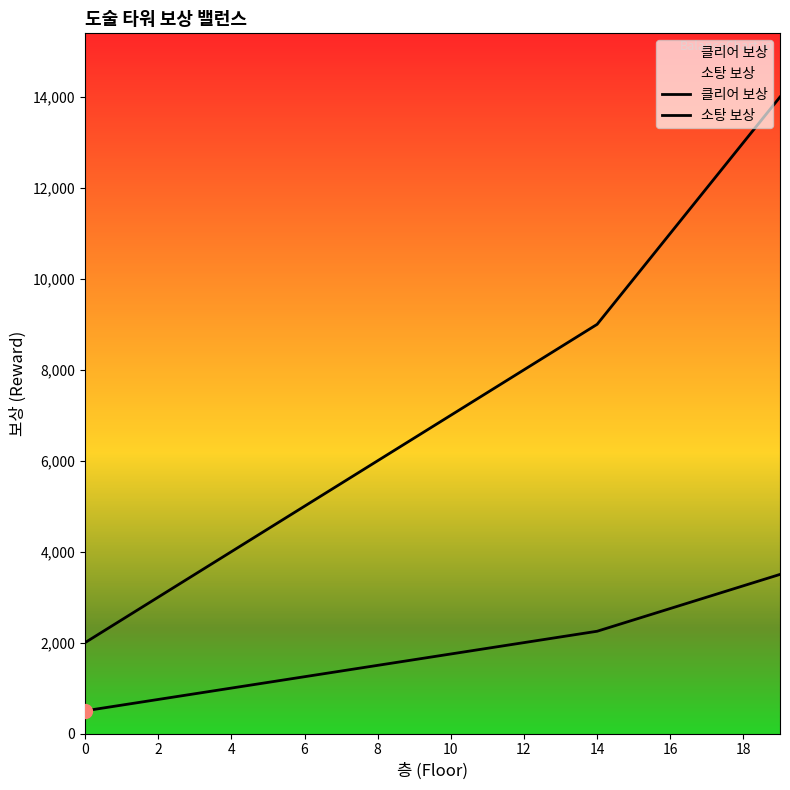

At which category is the sum across all series the highest?

19